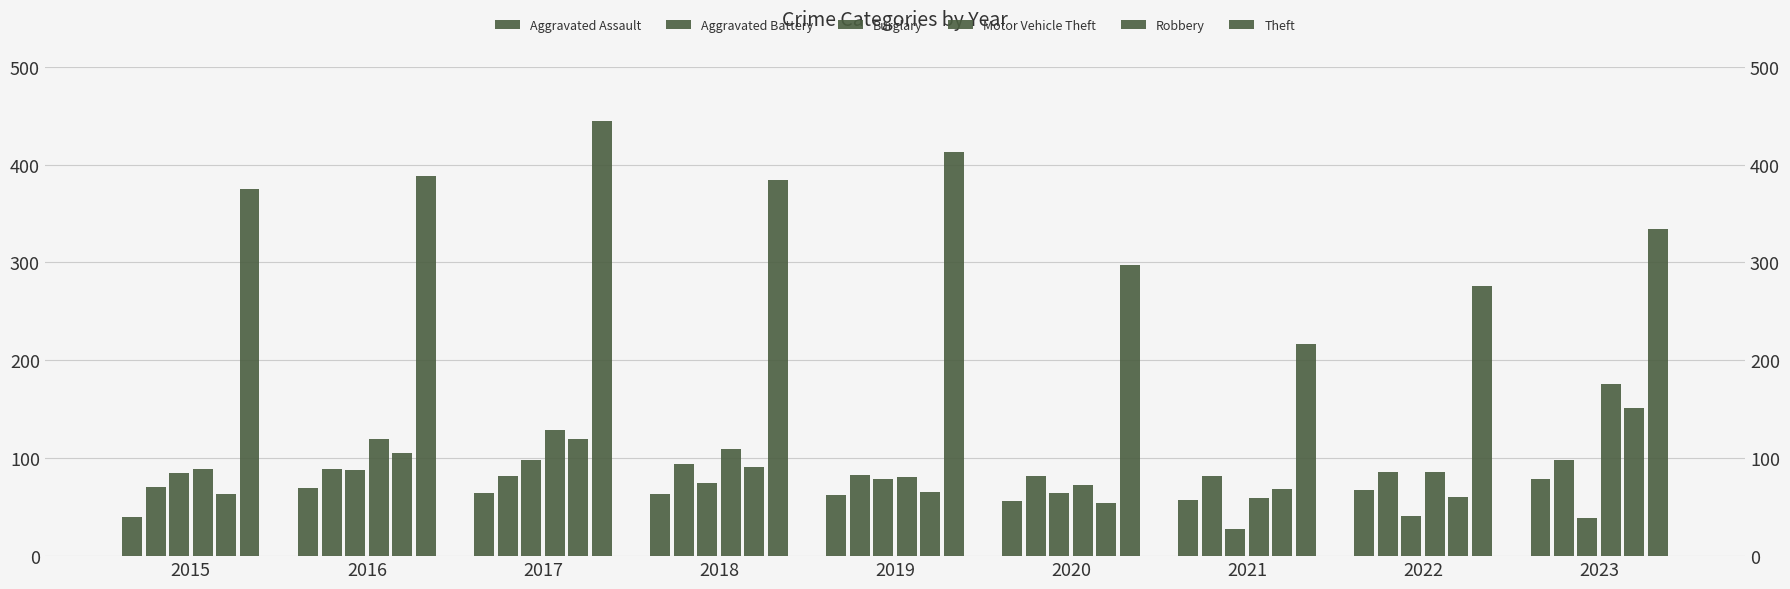

What is the total value across all series at 2018?

816